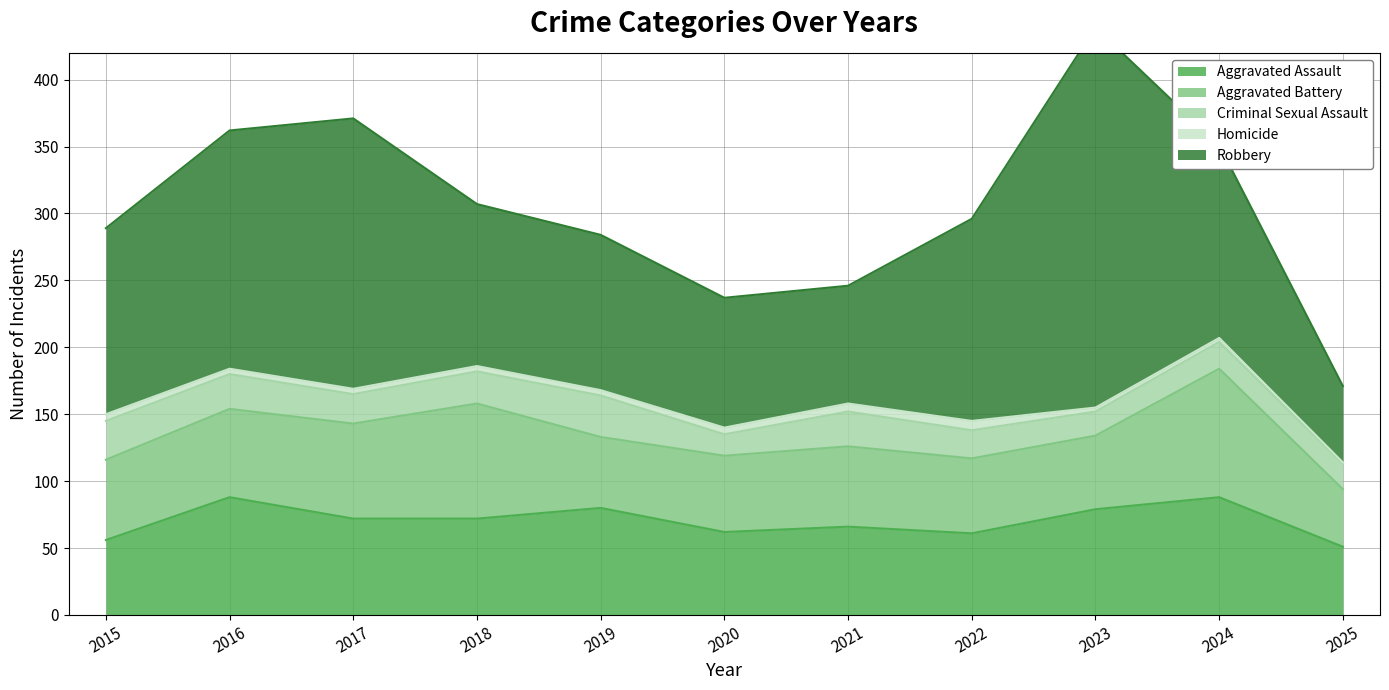

True or false: Aggravated Battery and Homicide cross at least once.

False